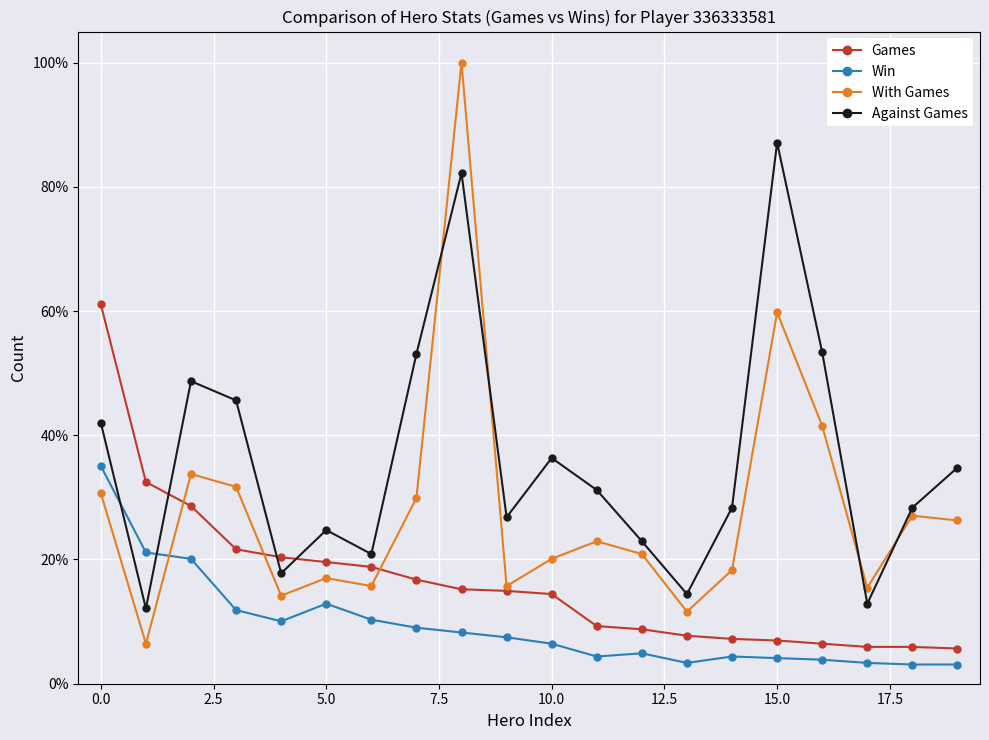

What is the difference between the second highest and minimum values in the Win series?

0.2